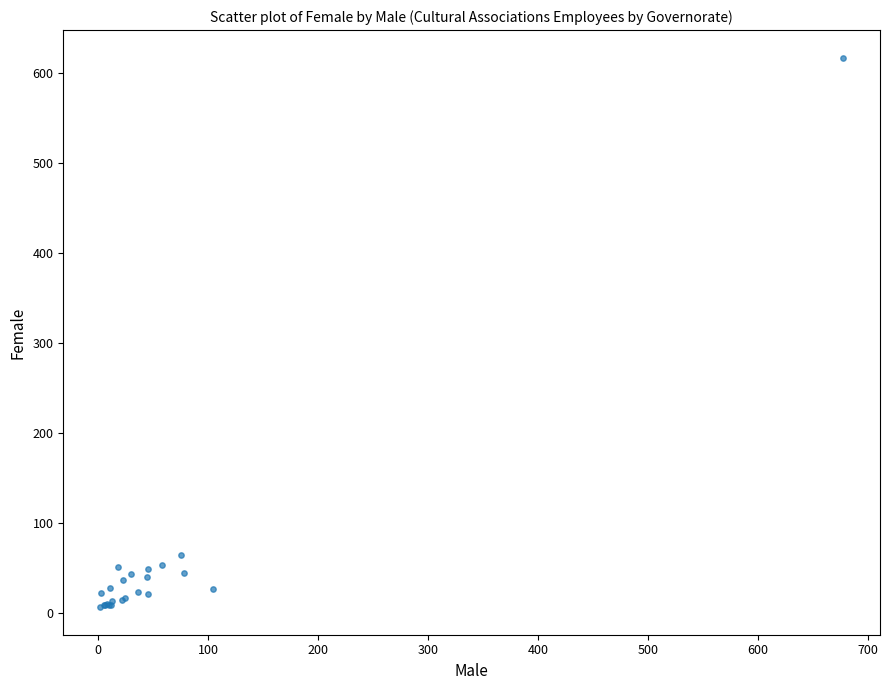

What Y value in the scatter plot is closest to 311?

64